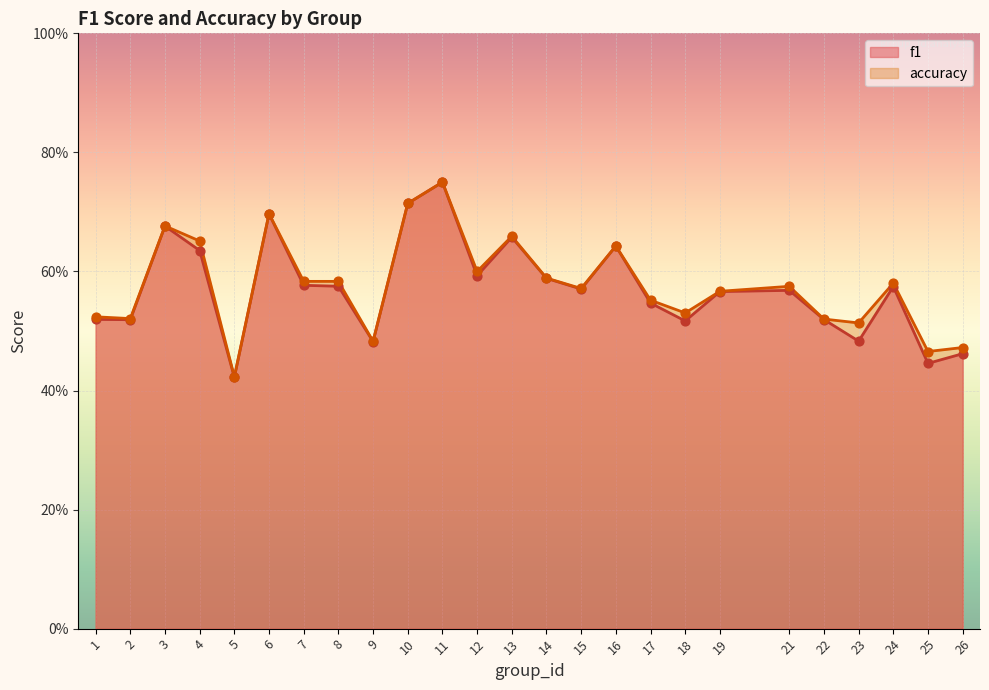

Is the value of accuracy at 24 greater than the value of f1 at 3?

No